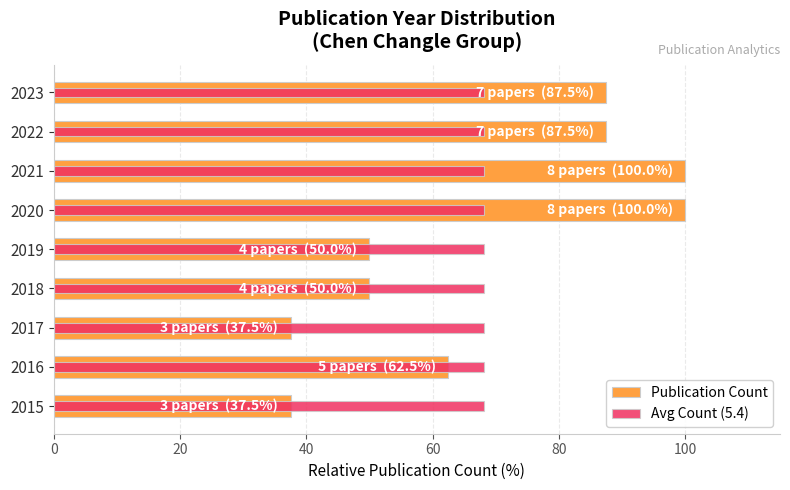

How many values in the Publication Count series are below 62?

4